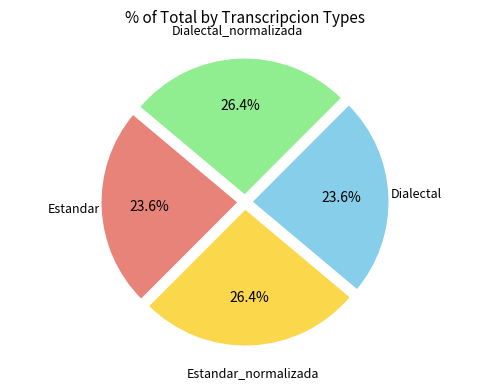

Is there a majority slice in this chart?

No